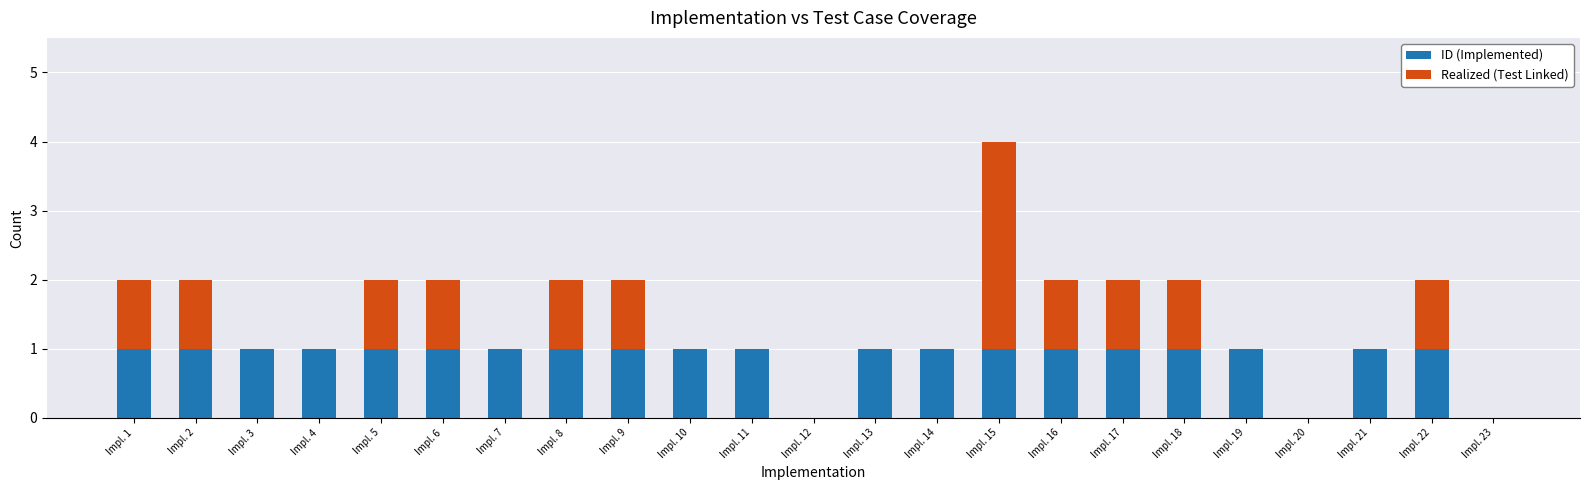

What is the total value across all series at Impl. 10?

1